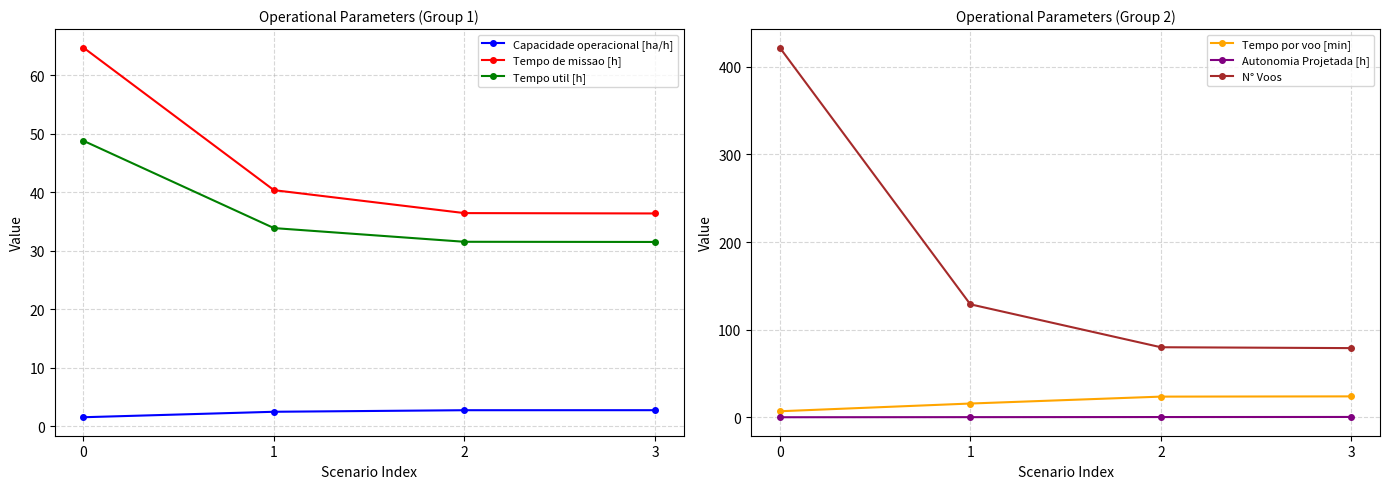

What is the maximum value for Autonomia Projetada [h]?

0.4